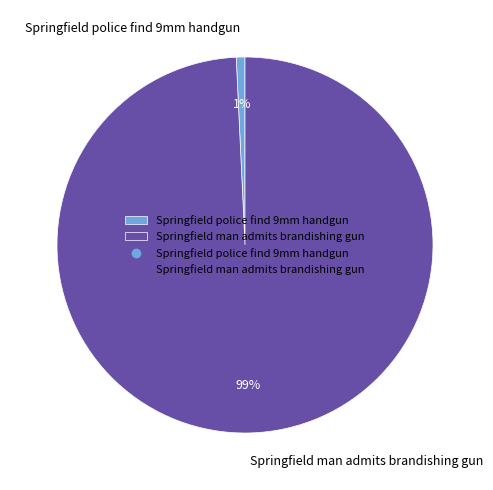

Which has a higher value, Springfield police find 9mm handgun or Springfield man admits brandishing gun?

Springfield man admits brandishing gun